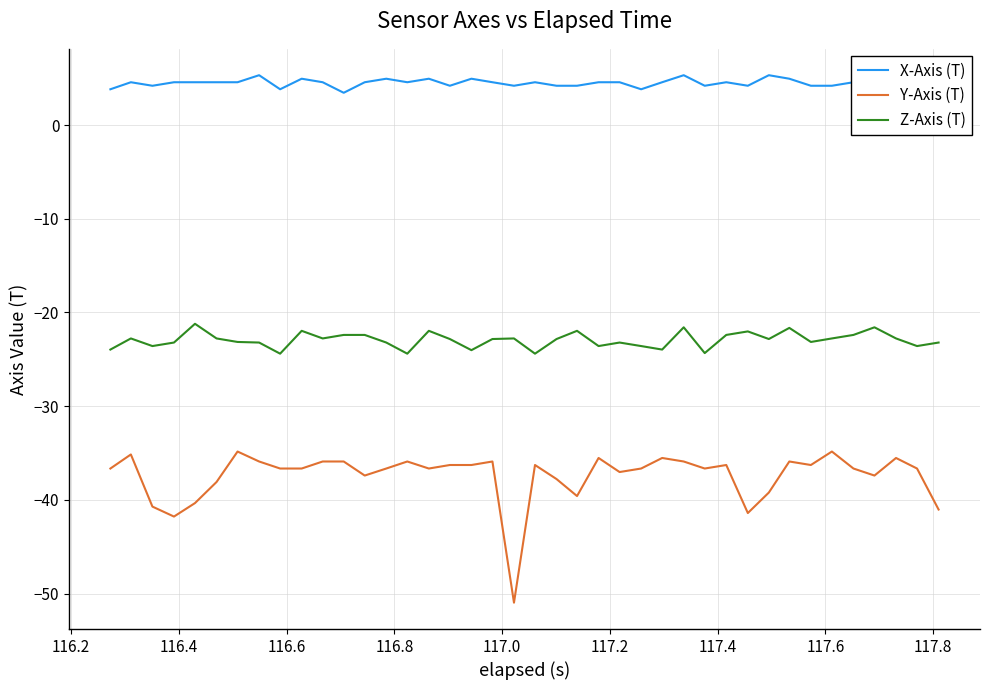

What is the minimum value for Z-Axis (T)?

-24.4